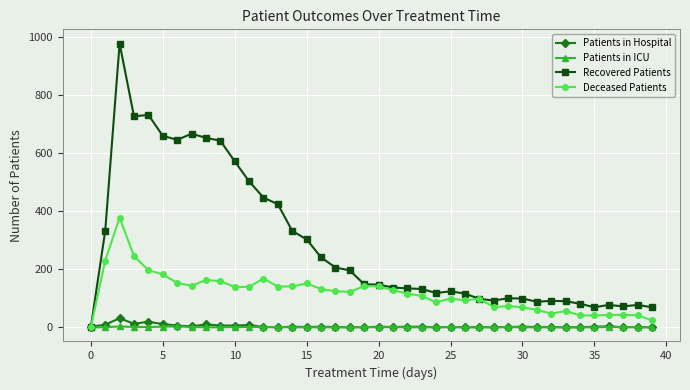

List the series in order of their peak value, lowest first.

Patients in ICU, Patients in Hospital, Deceased Patients, Recovered Patients